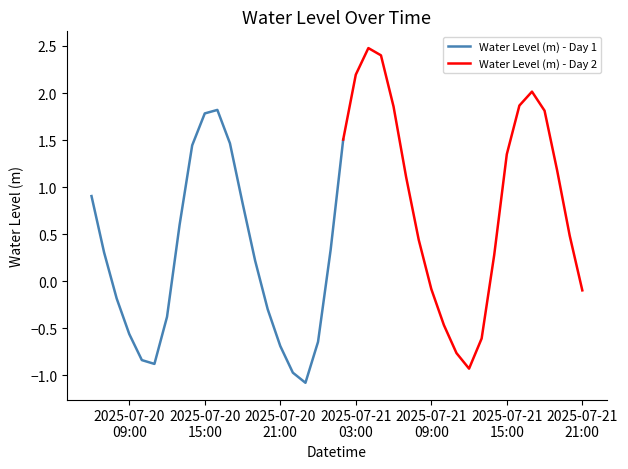

True or false: the data shows -0.8 at 2025-07-21 10:00:00.

False